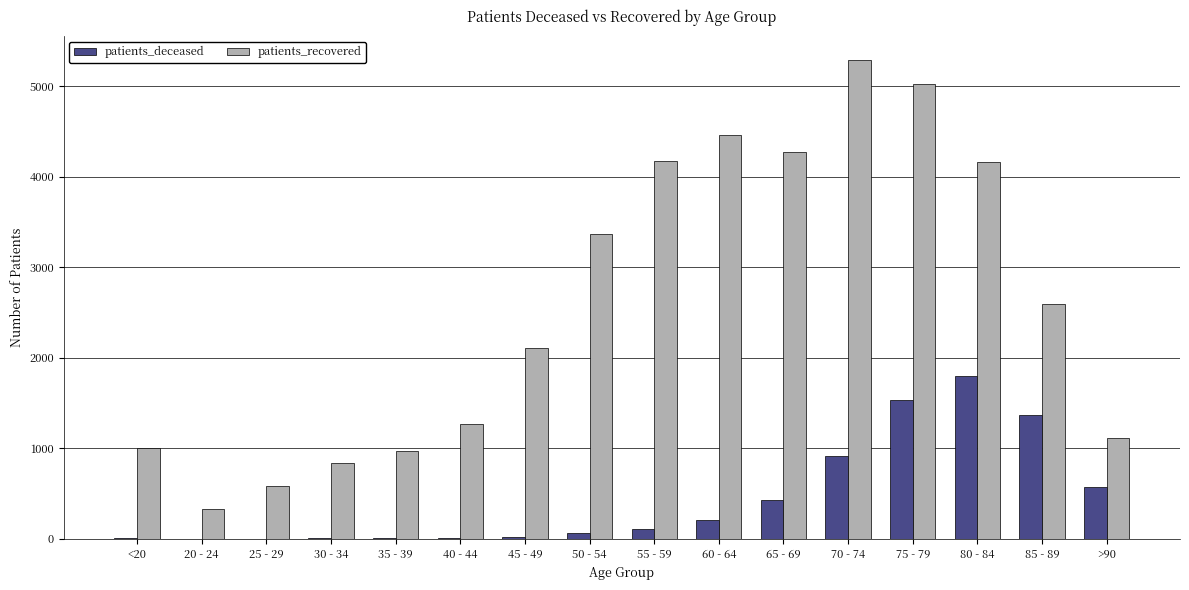

At which category is the sum across all series the highest?

75 - 79